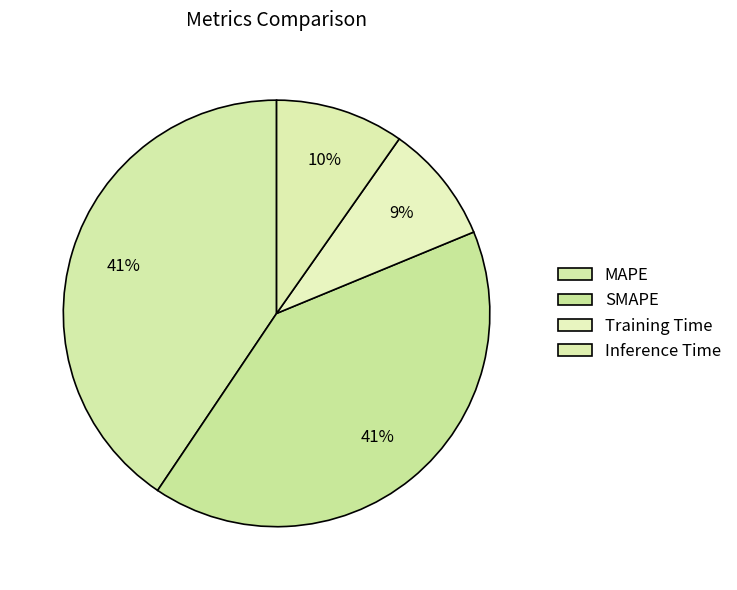

Which category has the biggest portion of the pie?

SMAPE